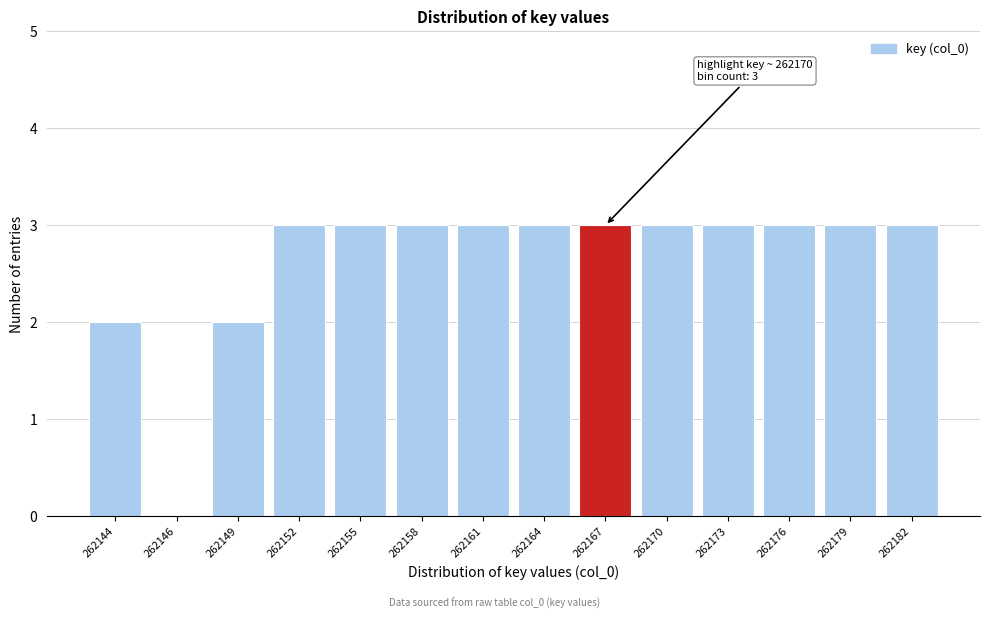

Reading left to right, what are all the values shown in this chart?

262144=2	262146=0	262149=2	262152=3	262155=3	262158=3	262161=3	262164=3	262167=3	262170=3	262173=3	262176=3	262179=3	262182=3